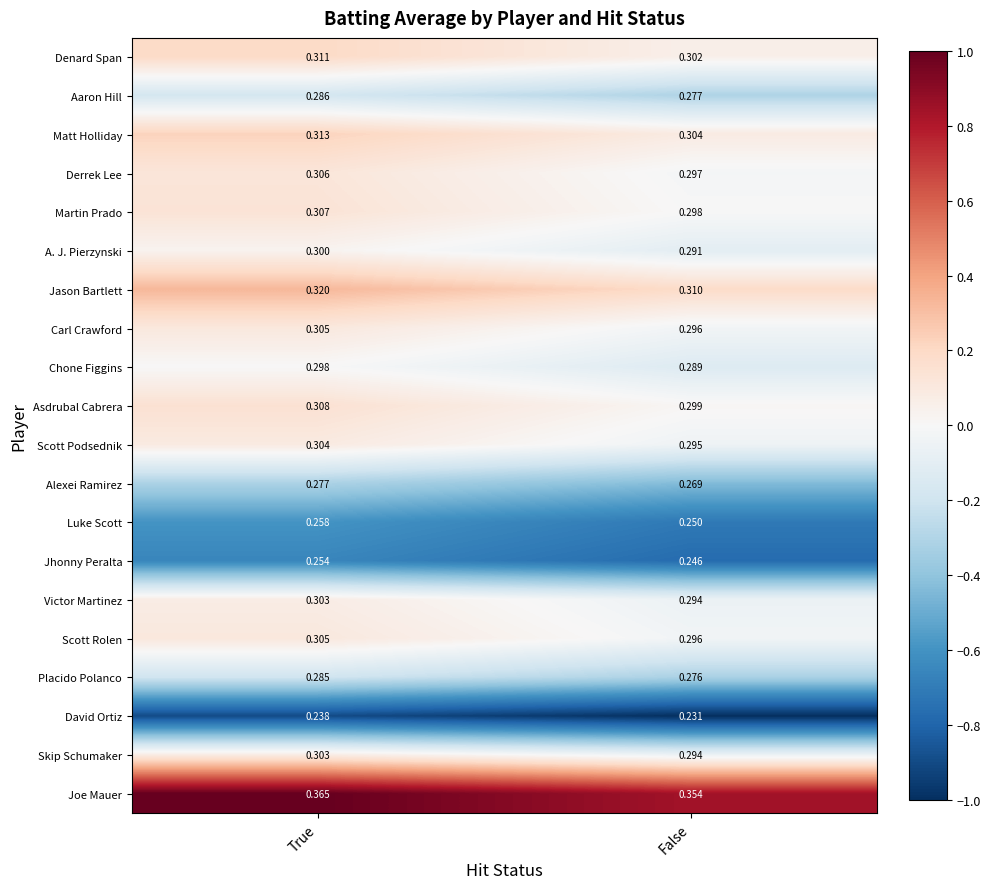

Where is Asdrubal Cabrera nearest to the value 0?

False